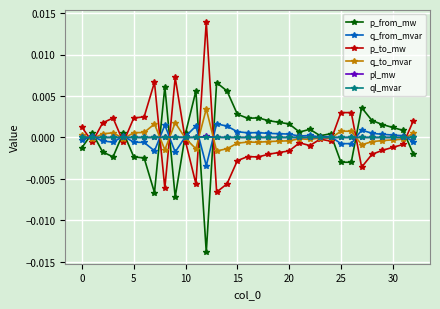

True or false: p_from_mw has more than 0 interior local peaks.

True